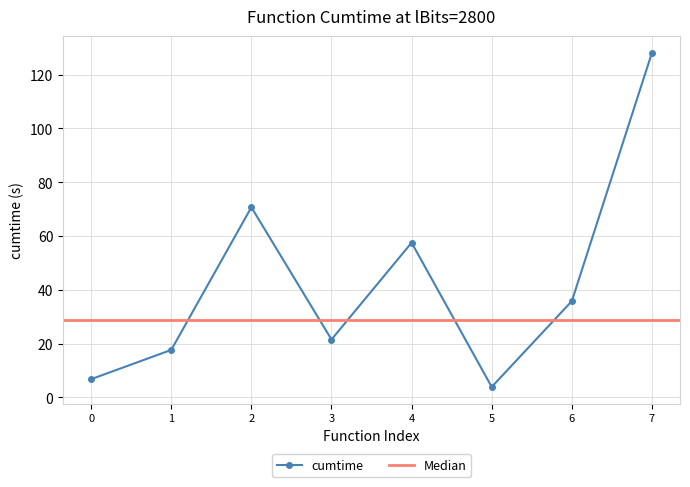

The cumtime series shows 6.7 at 0. True or false?

True